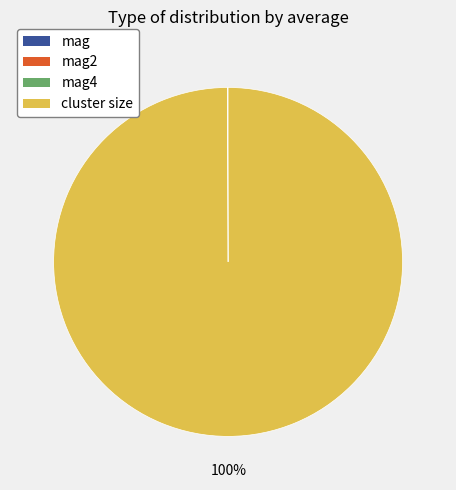

To the nearest percent, what is the average slice percentage?

25%